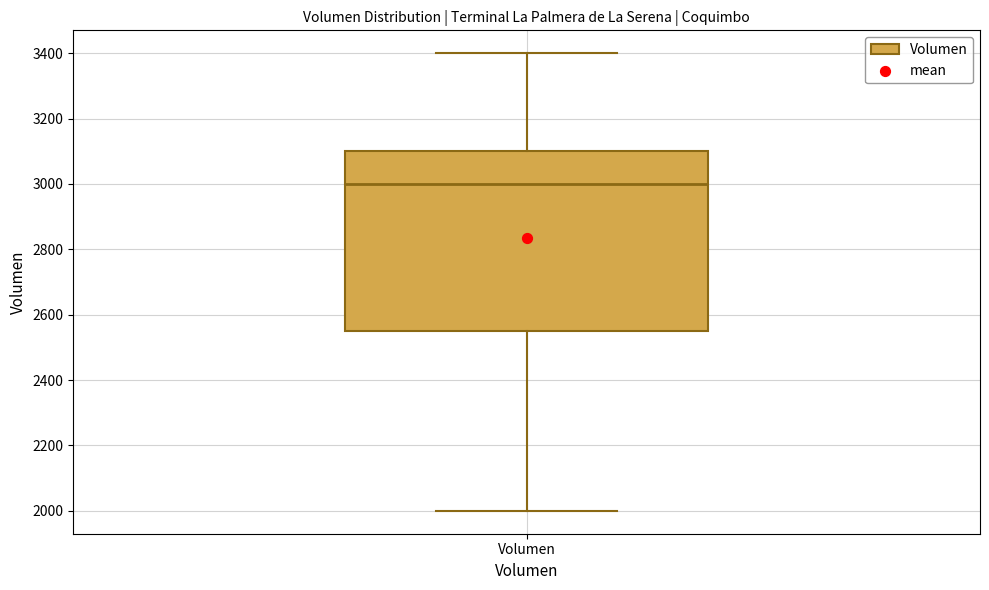

Read this box plot against the y-axis: the position of the median line, the range covered by the box, and the ends of both whiskers. The values are not printed on the chart, so give them approximately, as read against the axis.

median 3000, box 2560 to 3100, whiskers 2000 to 3400